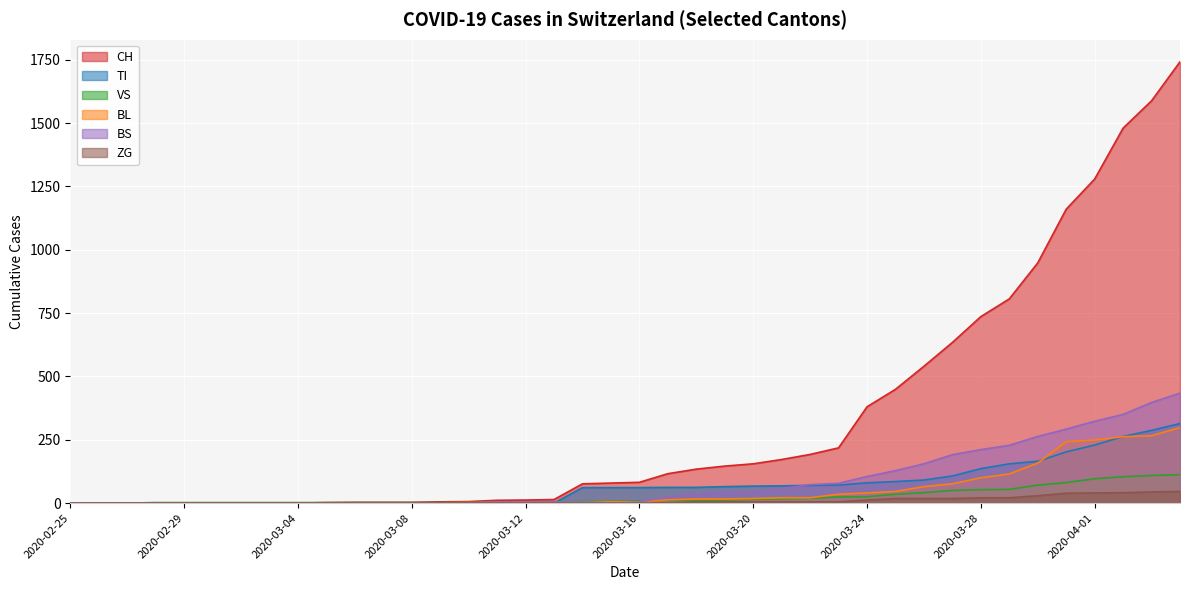

At which label does BL reach its minimum?

2020-02-25